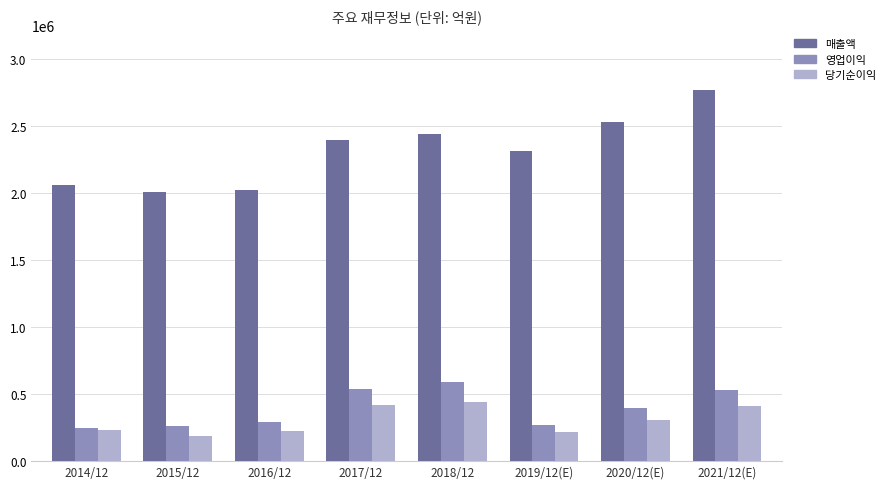

What is the minimum value shown in the chart?

190601